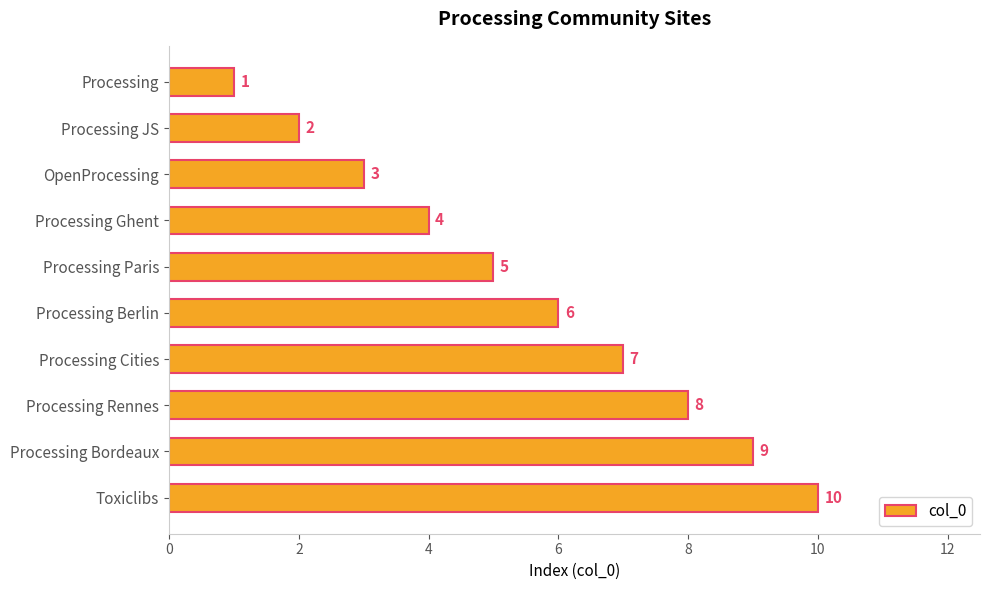

At which label is the value closest to 5?

Processing Paris